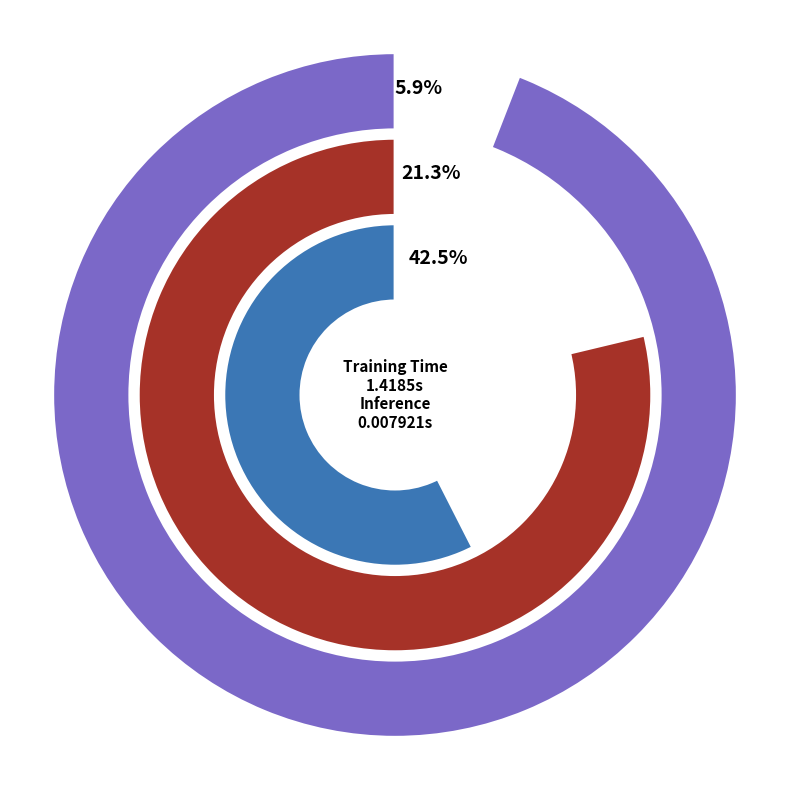

Is there a majority slice in this chart?

No